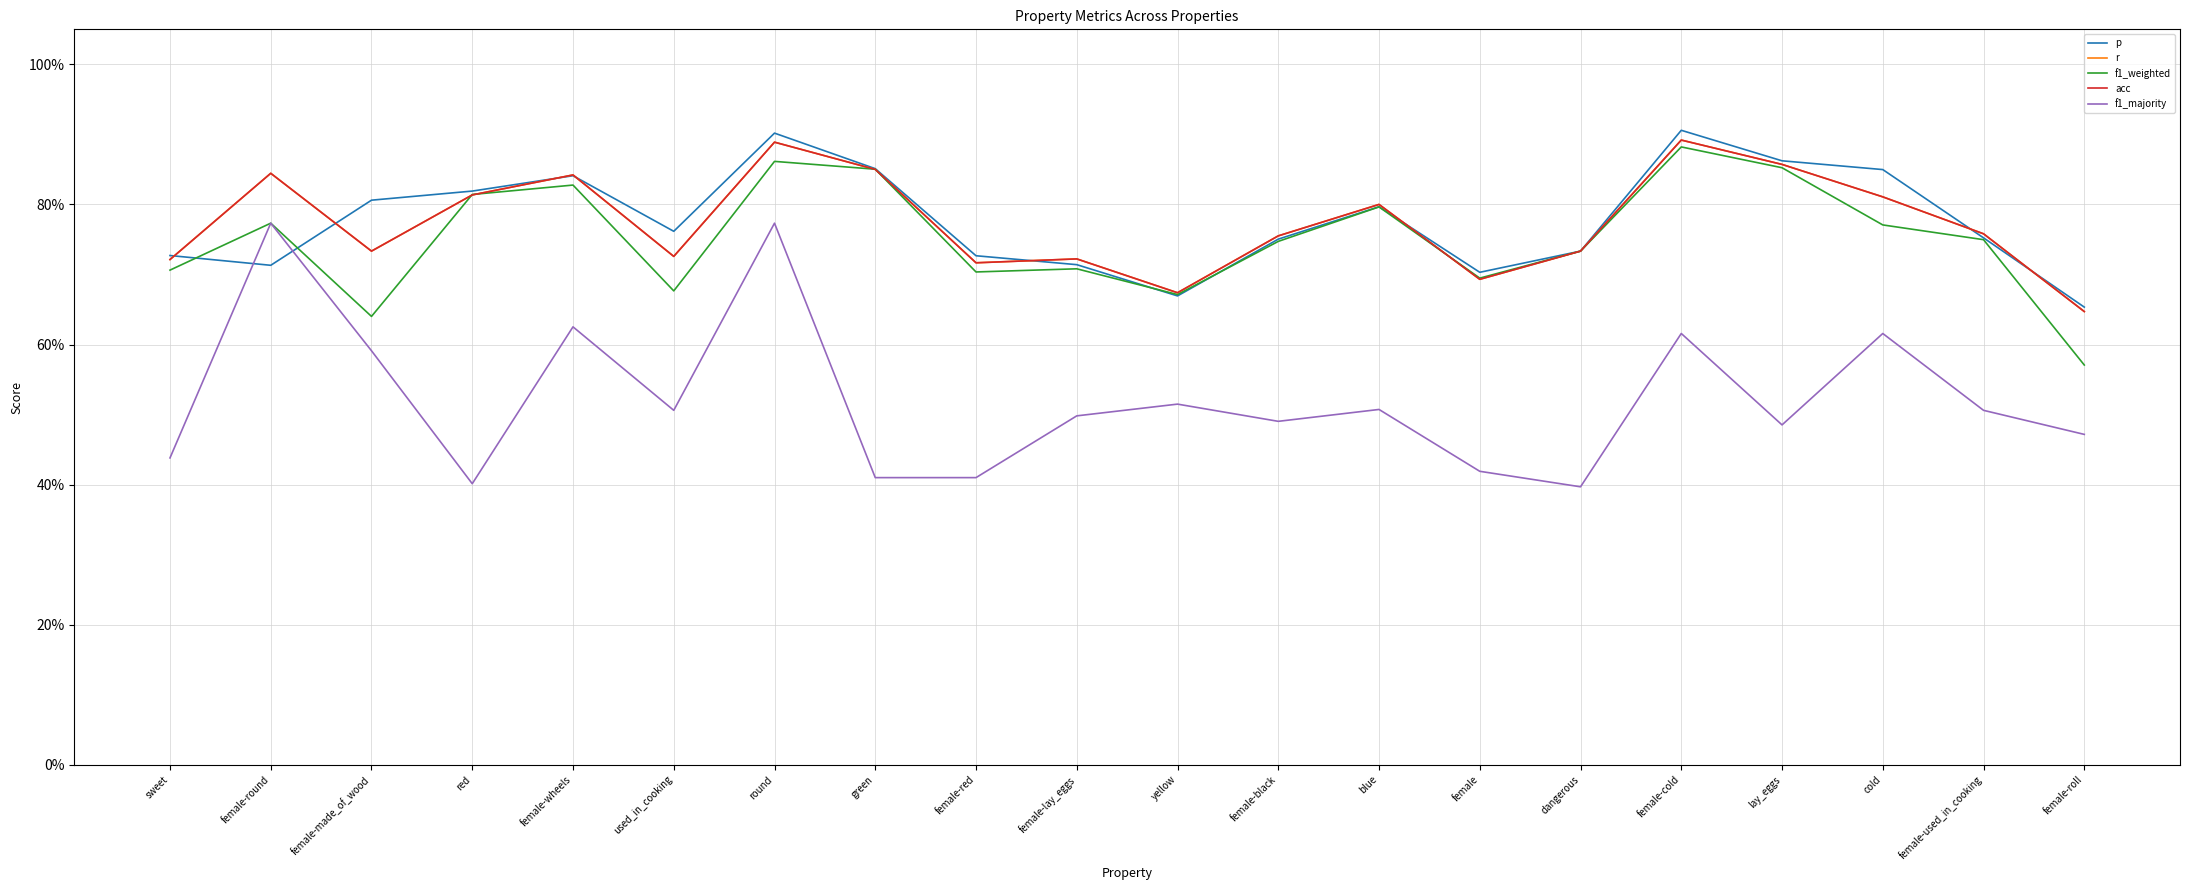

What is the label of the 6th point from the left?

used_in_cooking